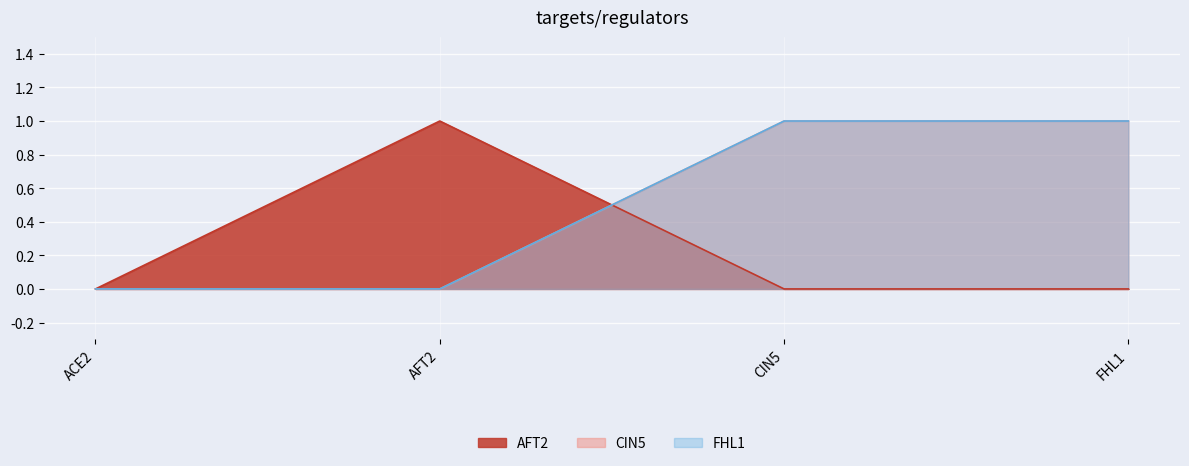

At which label is AFT2 closest to 0?

ACE2